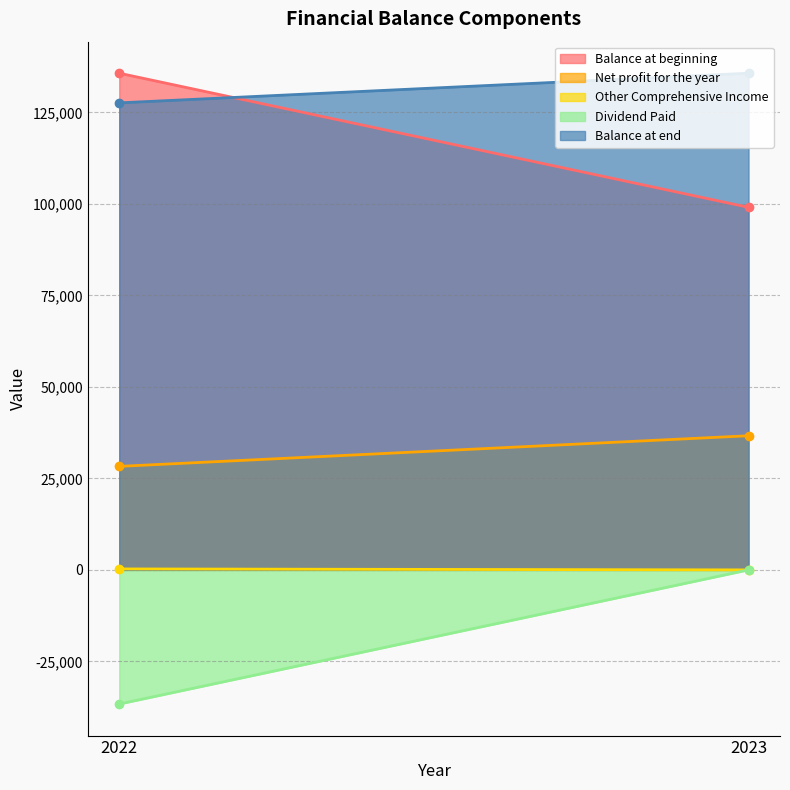

Reading left to right, extract all data points from this chart.

Balance at beginning: 135725	99070
Net profit for the year: 28290	36657
Other Comprehensive Income: 265	-2
Dividend Paid: -36657	0
Balance at end: 127623	135725